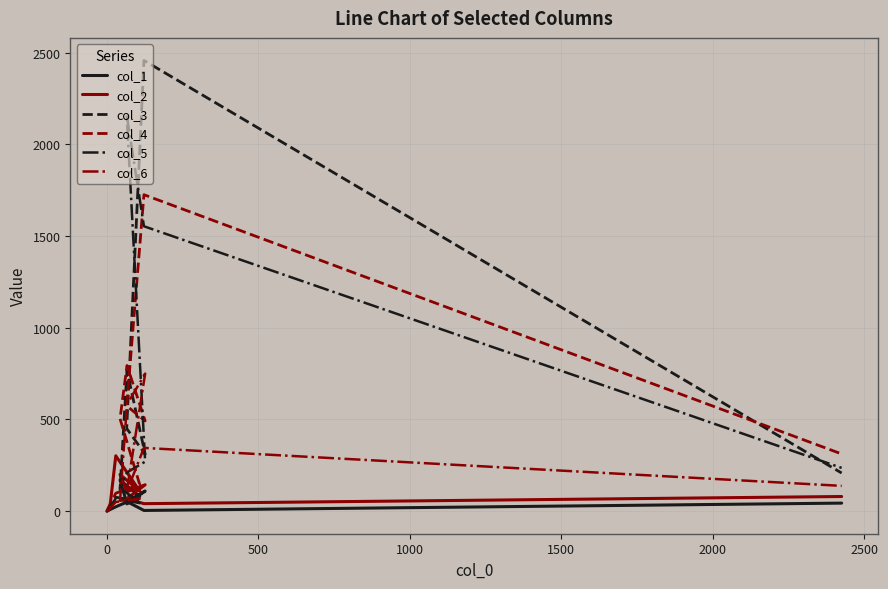

Which series has the largest total across all categories?

col_5